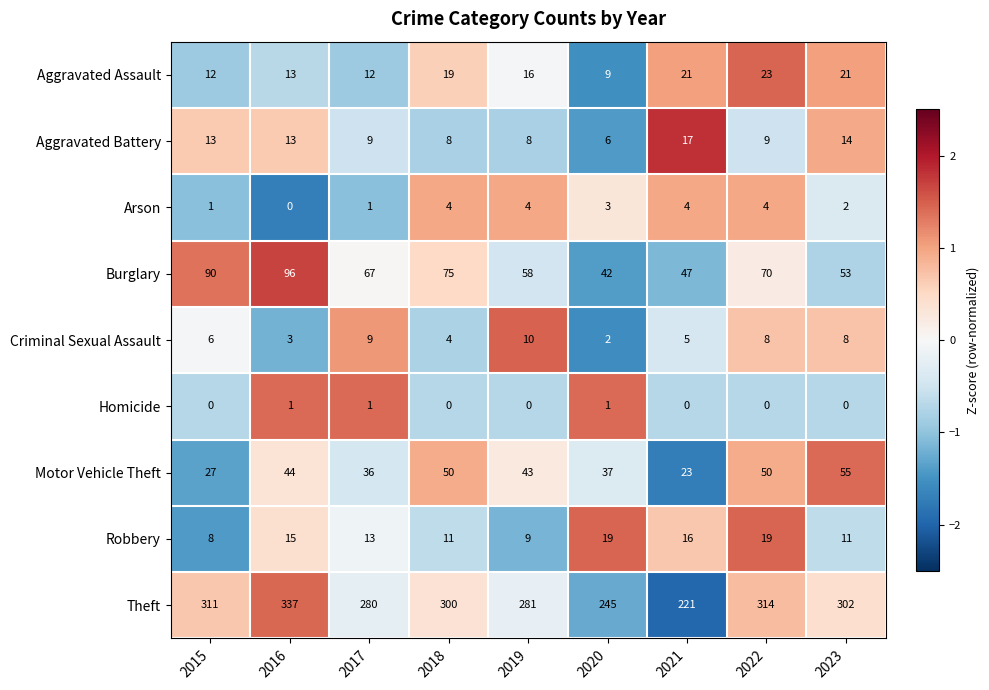

Which category has the highest value in the Burglary series?

2016